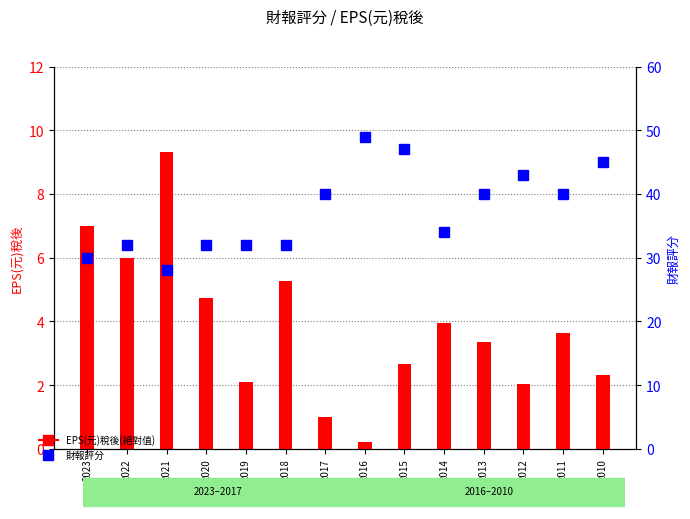

Which series has the largest range (max minus min)?

財報評分